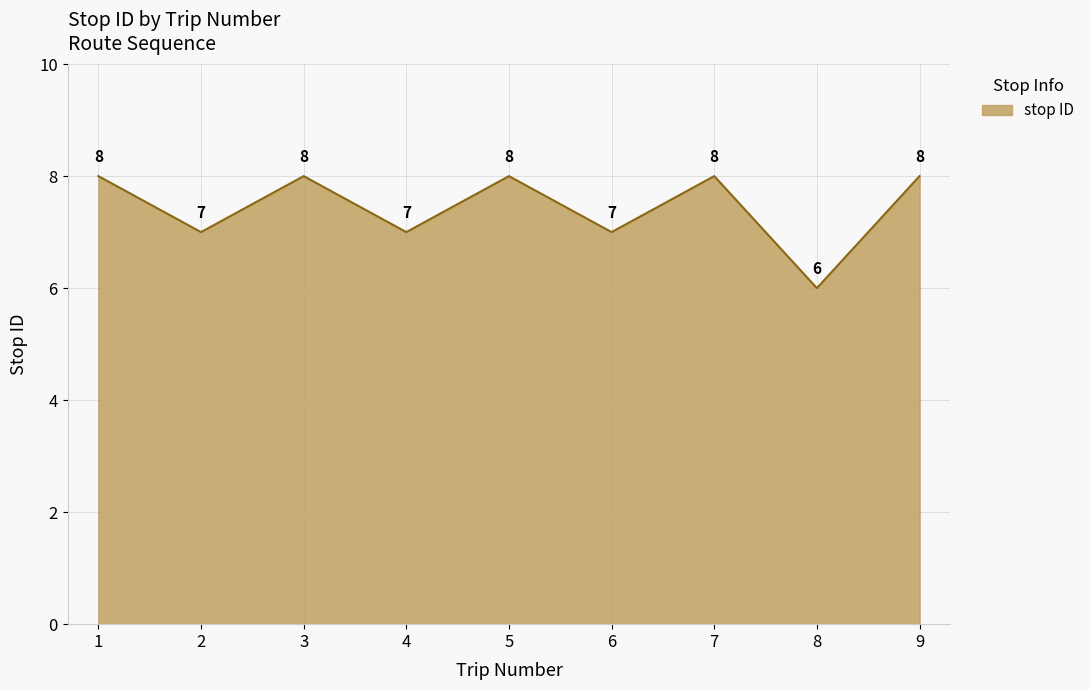

Does the chart display data point markers on the line(s)?

No